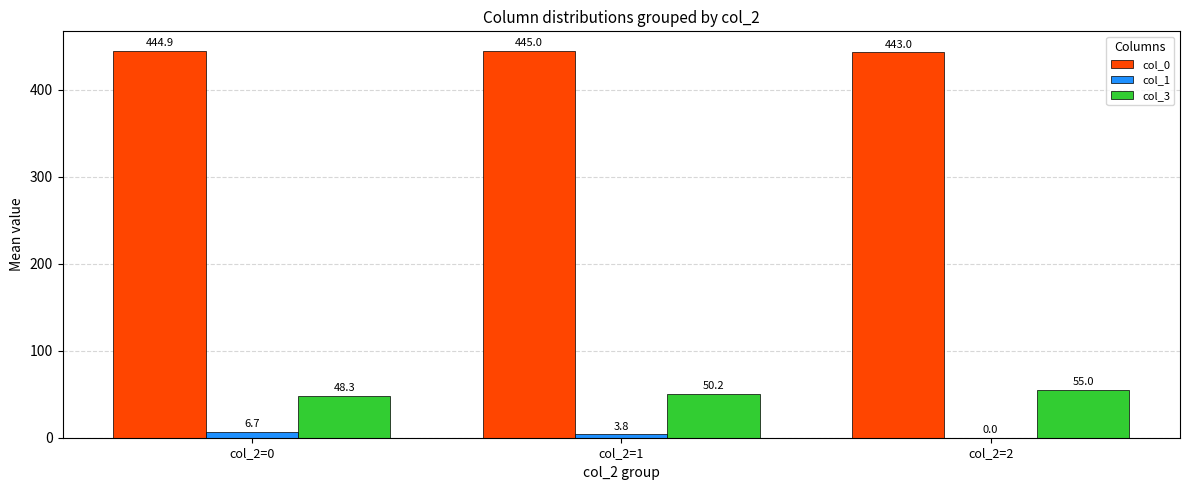

Which series has the largest total across all categories?

col_0